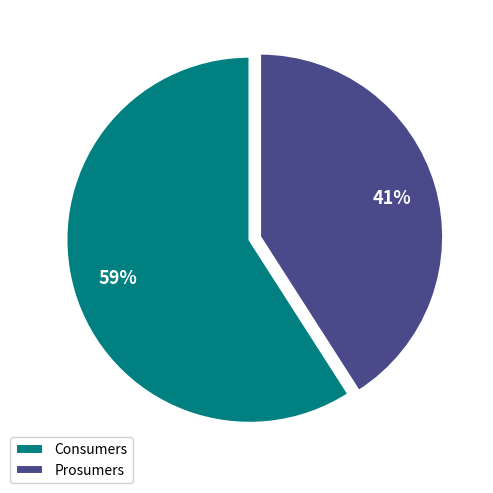

To the nearest percent, what percentage of the pie is Consumers?

59%